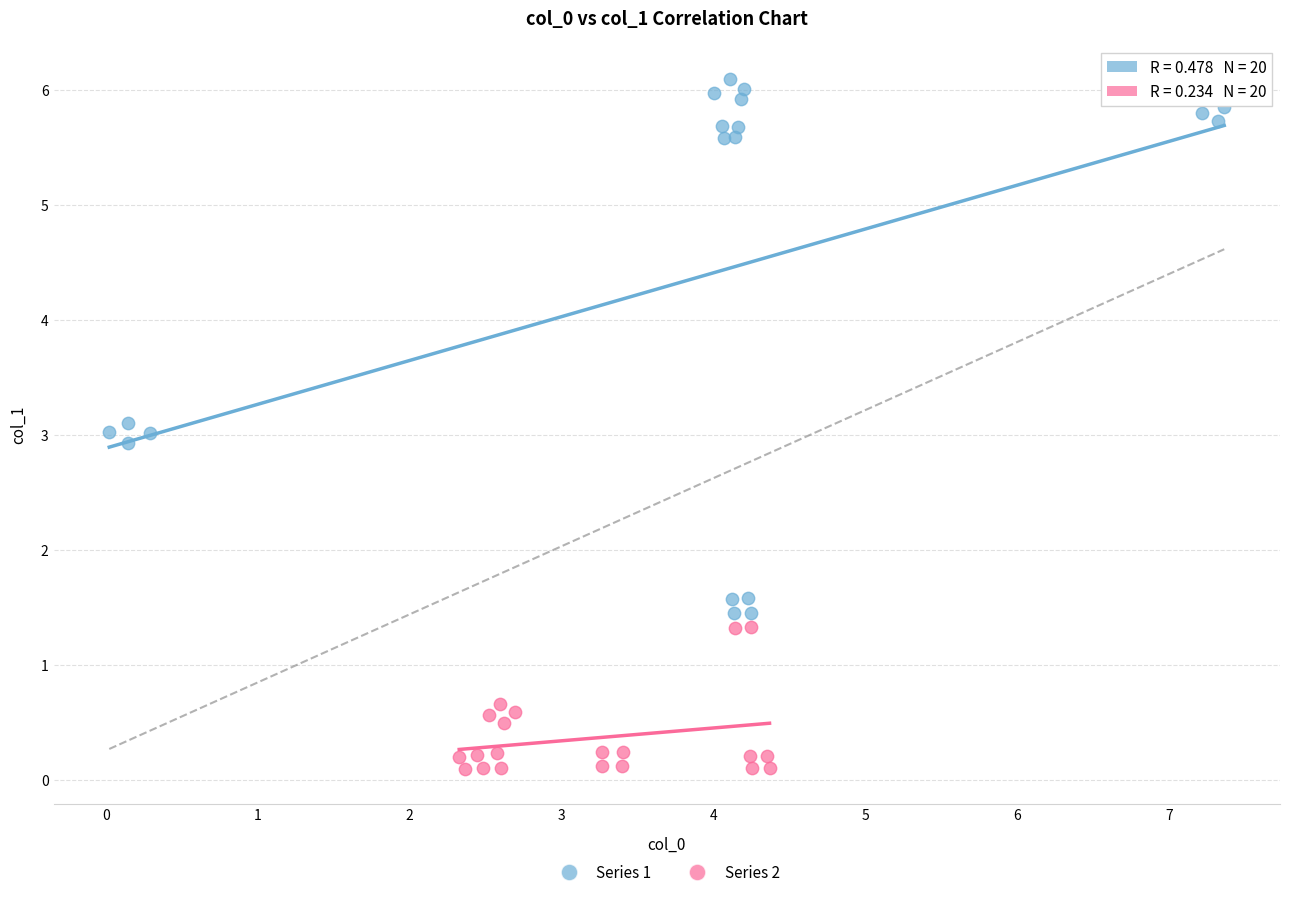

Which series has the widest spread of Y values?

Series 1